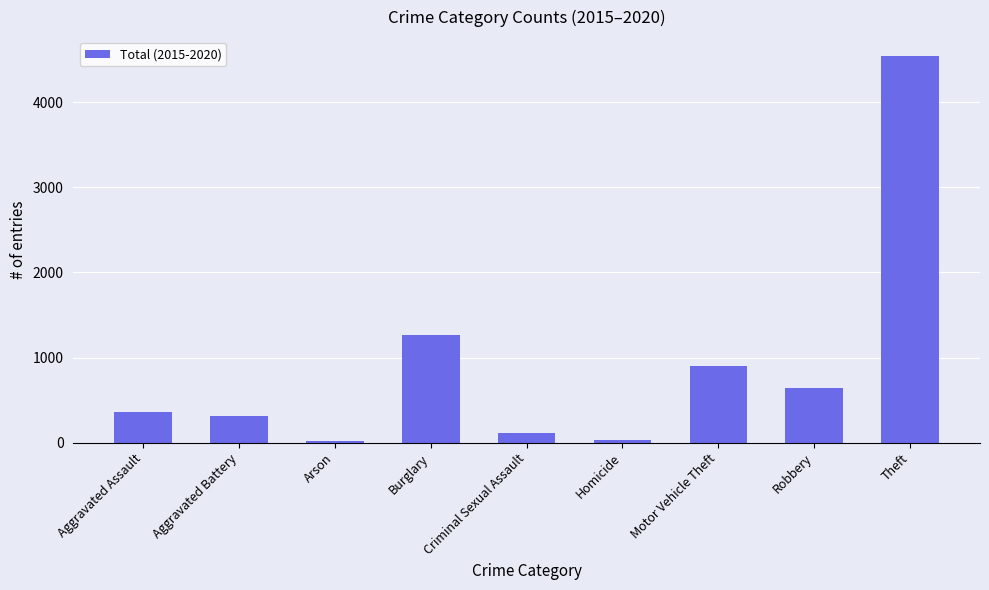

What is the value of the 4th bar from the left?

1267